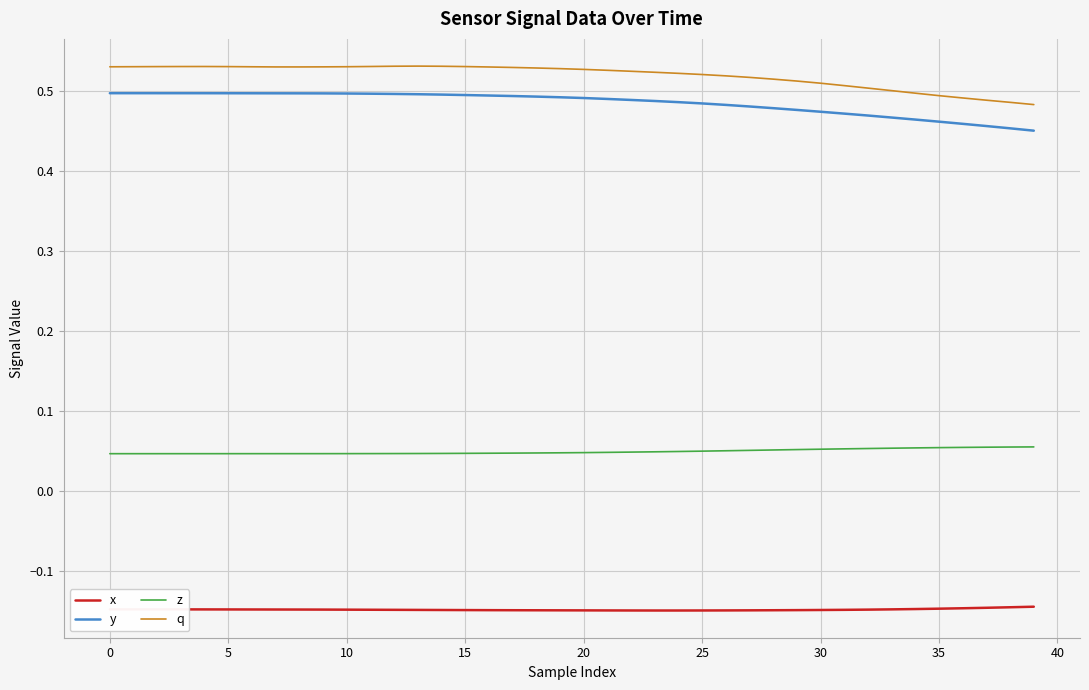

Count the q values in the range 0 to 1.

40